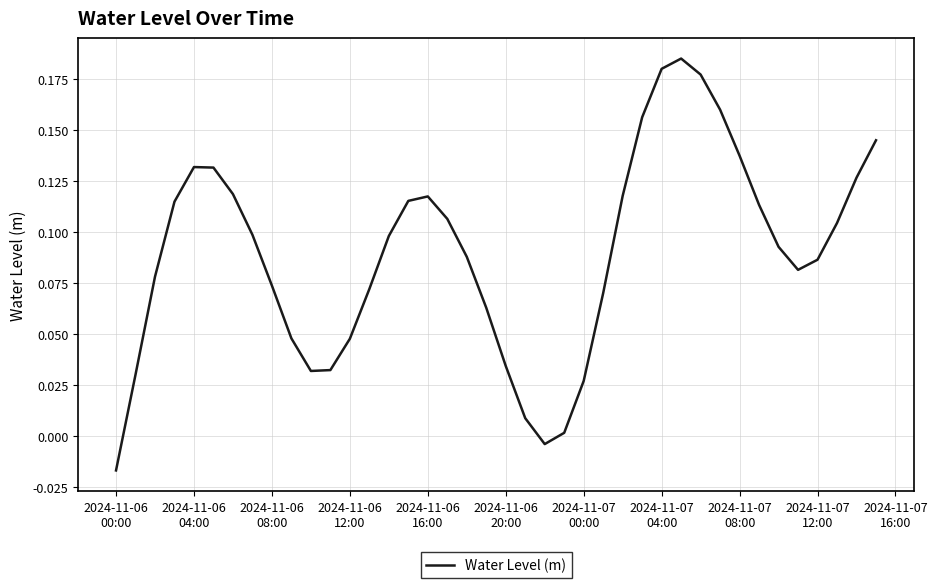

How many distinct data groups are displayed?

1